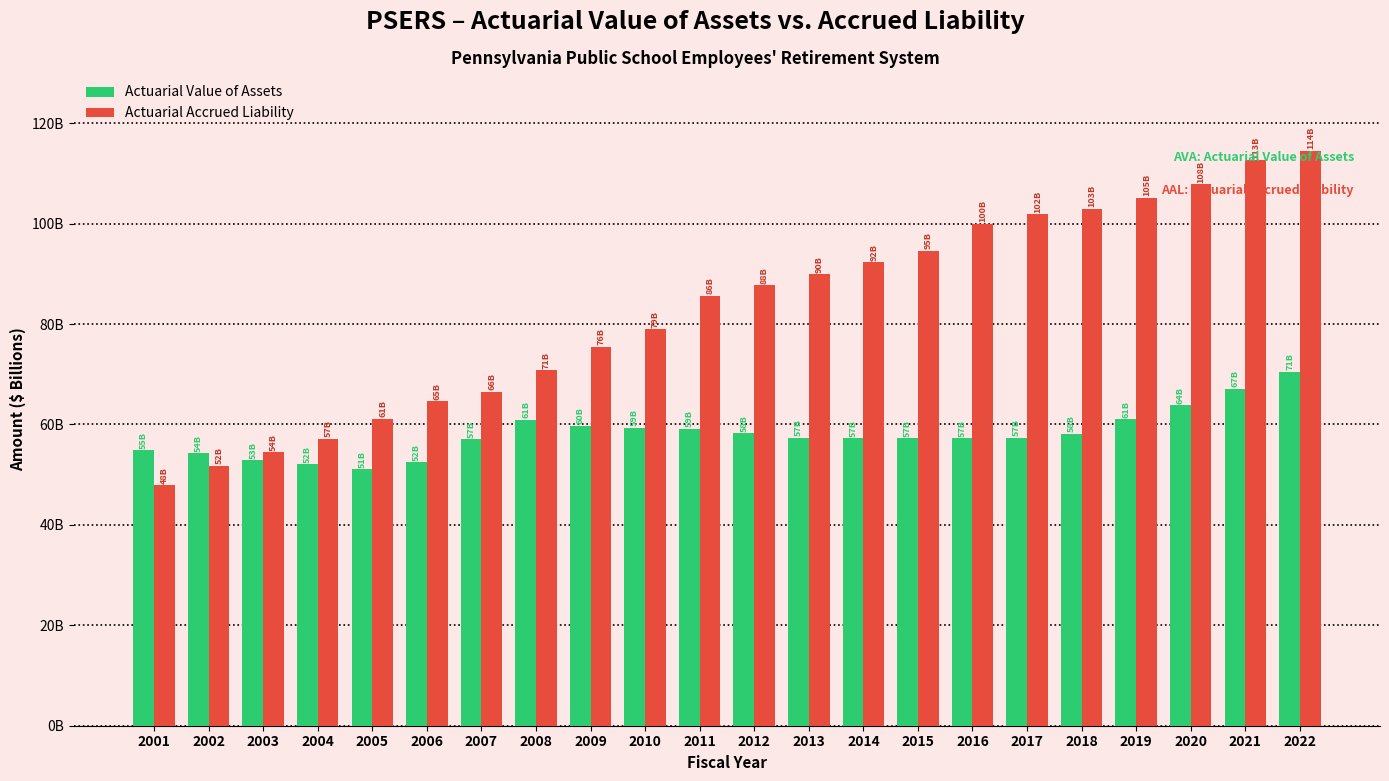

Which series has the largest total across all categories?

Actuarial Accrued Liability